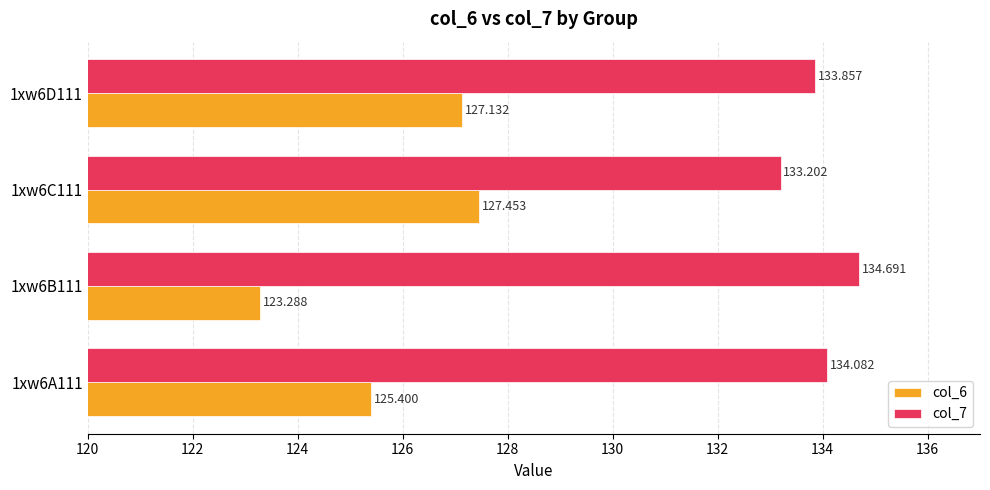

Which series has the widest spread of values?

col_6